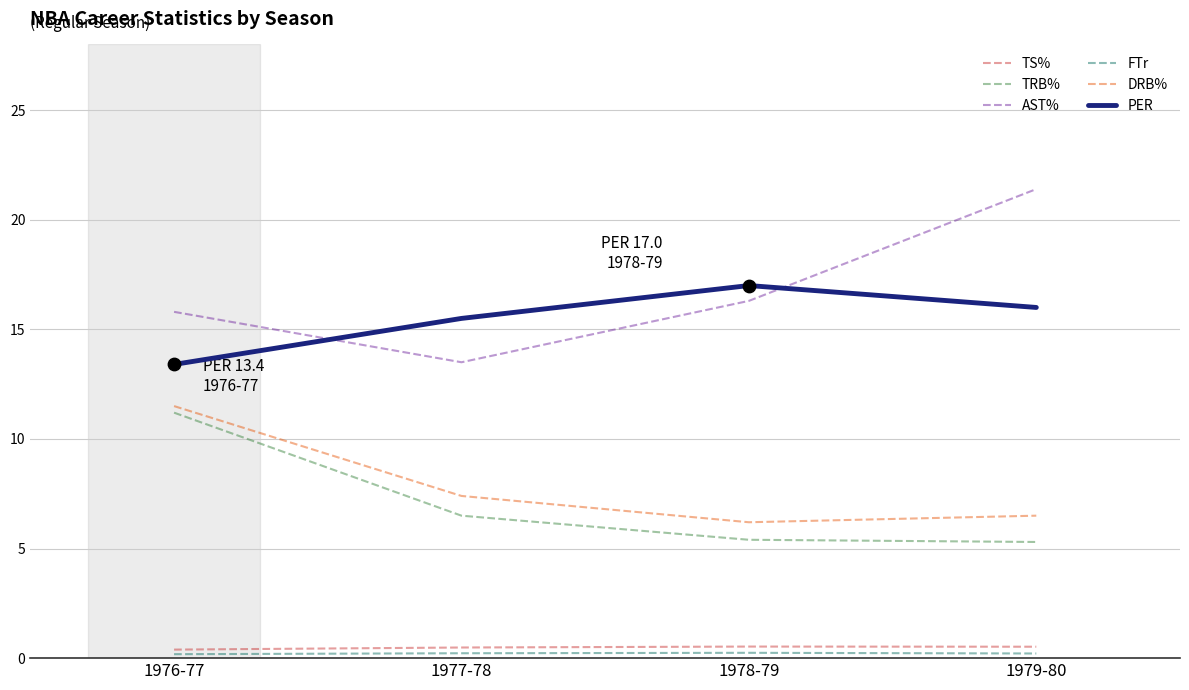

Which series changed the most between 1976-77 and 1977-78?

TRB%